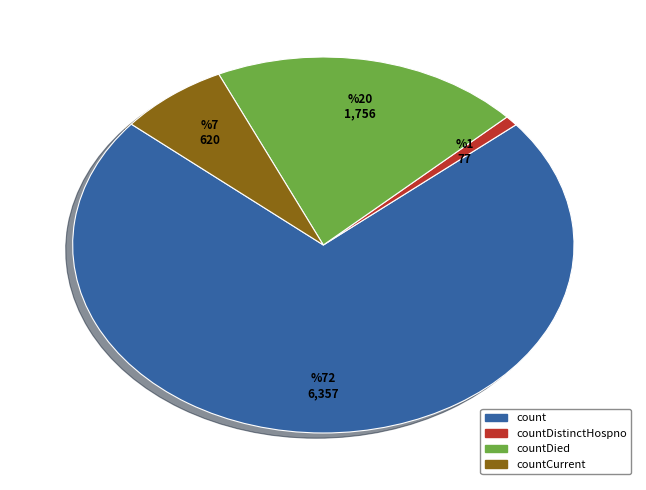

Is there a majority slice in this chart?

Yes